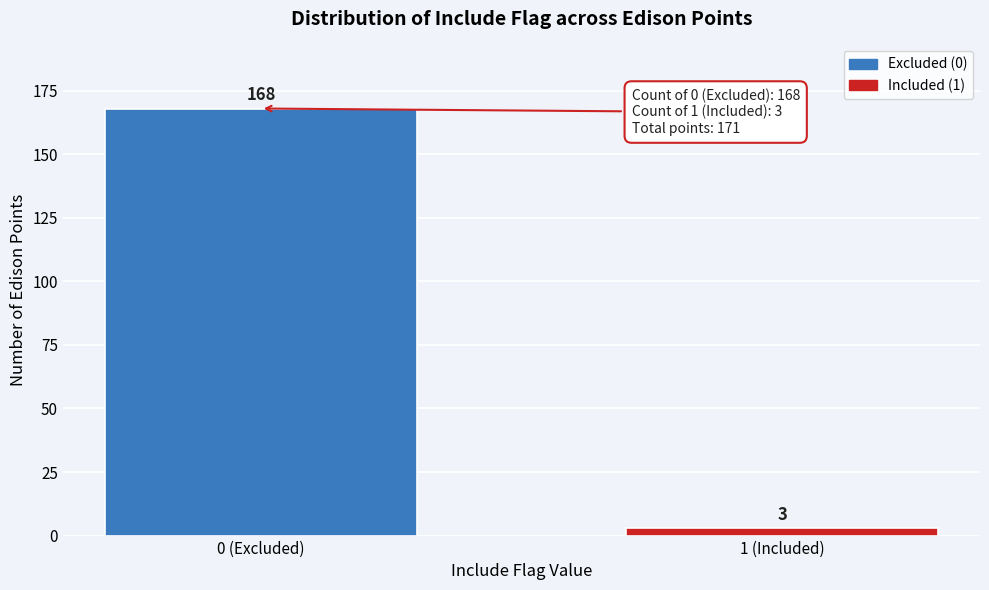

Reading left to right, list all the values displayed in this chart.

168	3